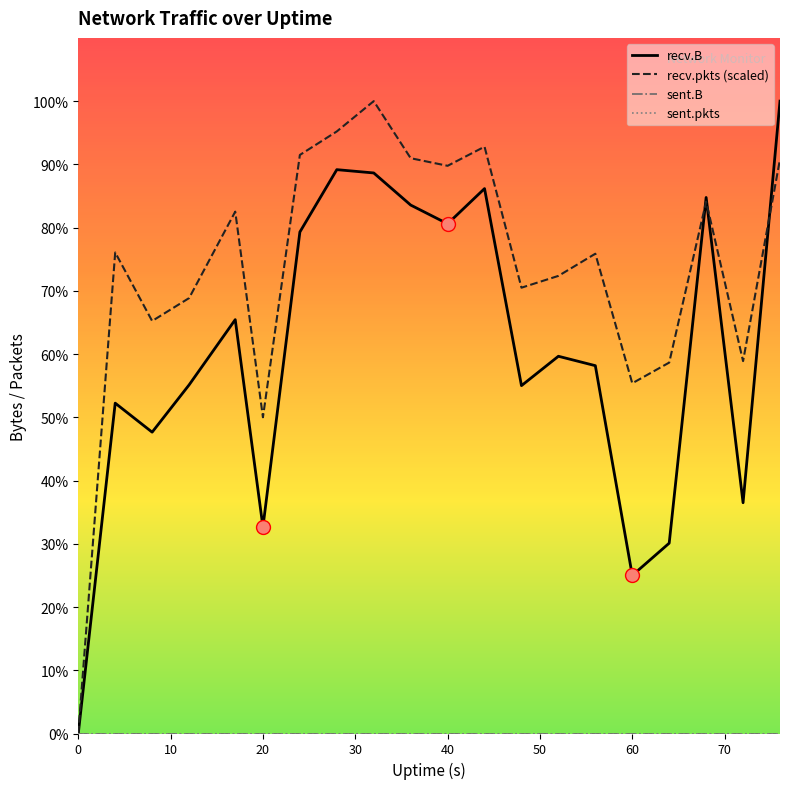

Which series has the largest range (max minus min)?

recv.B